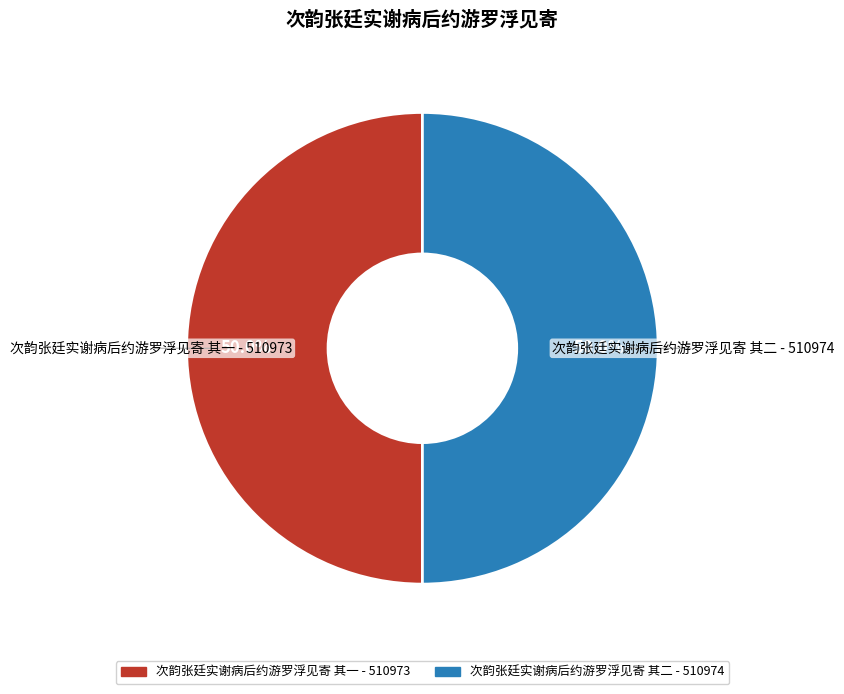

To the nearest percent, what percentage of the pie is 次韵张廷实谢病后约游罗浮见寄 其二?

50%